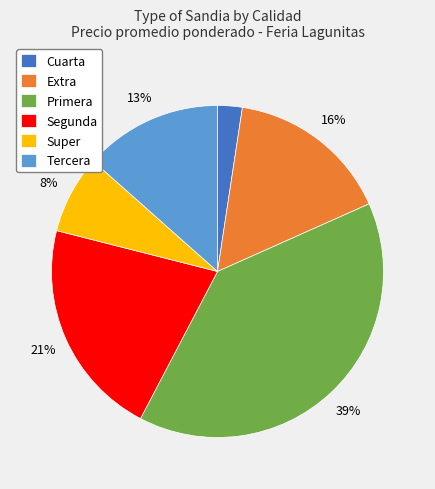

How many slices are in this pie chart?

6